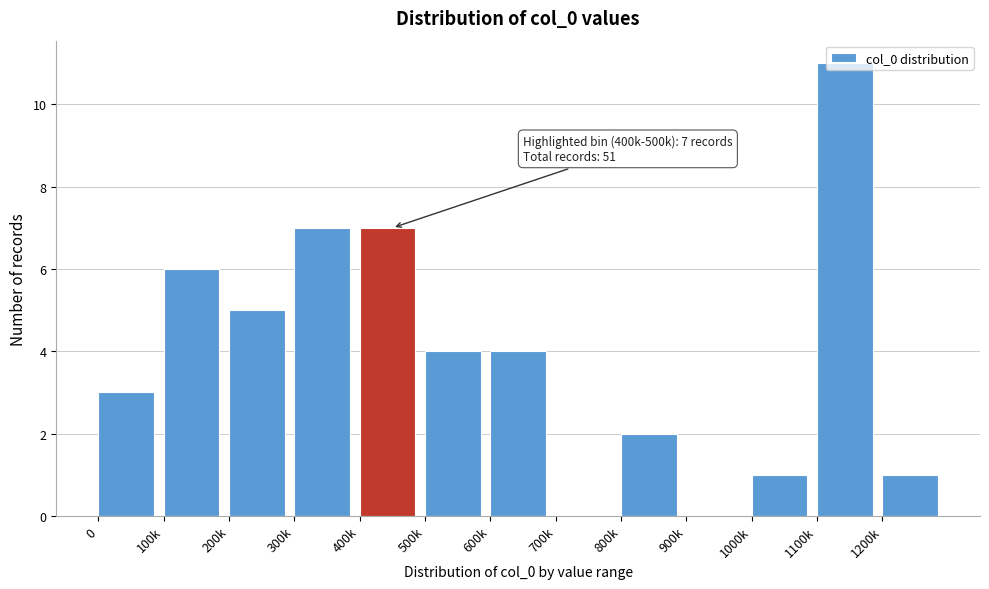

Is it true that the value at 1000k is 1?

True